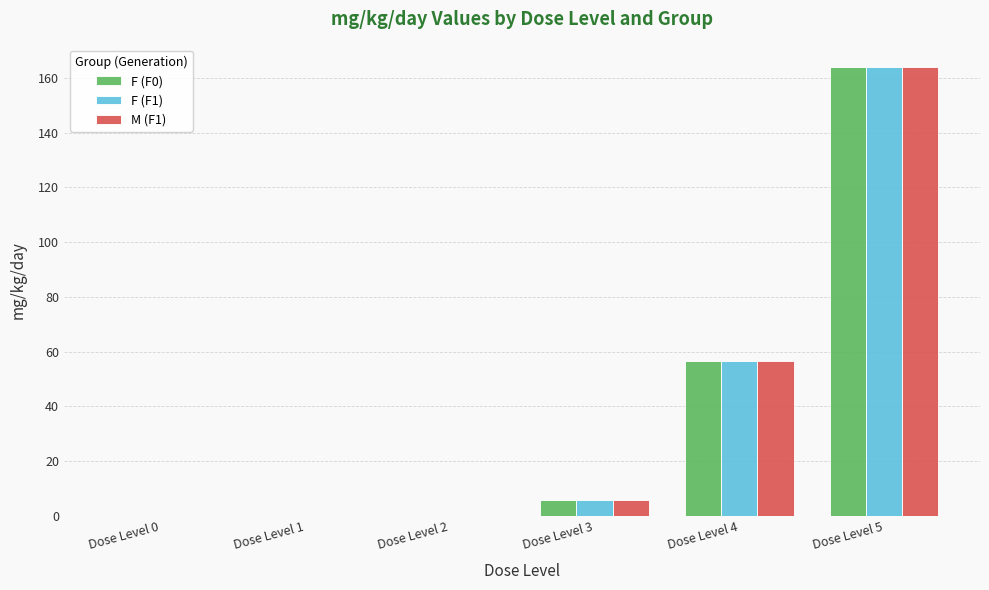

What is the maximum value for F (F0)?

164.0